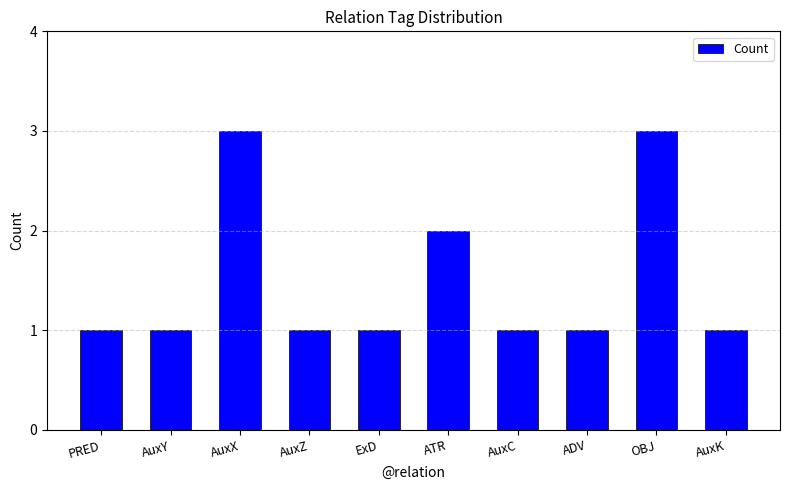

What is the label of the 4th bar from the right?

AuxC